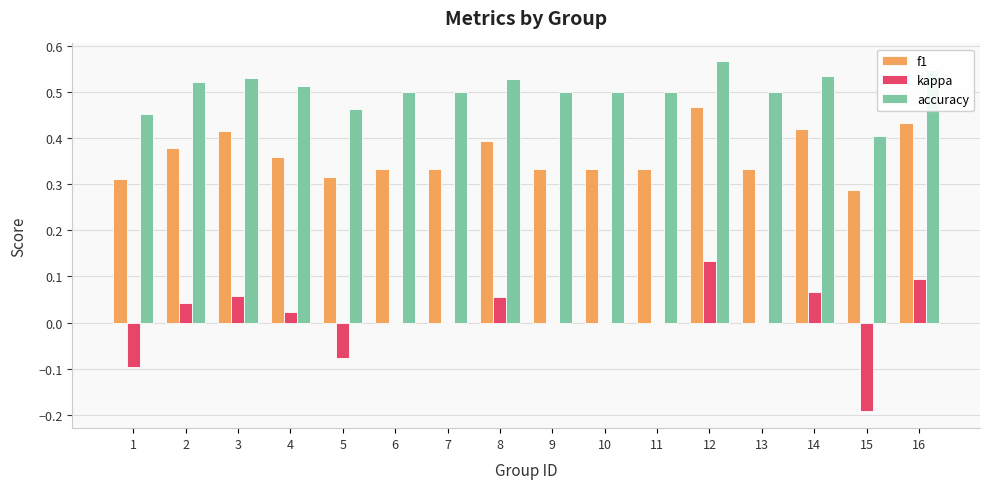

Which label corresponds to the largest value in the chart?

12